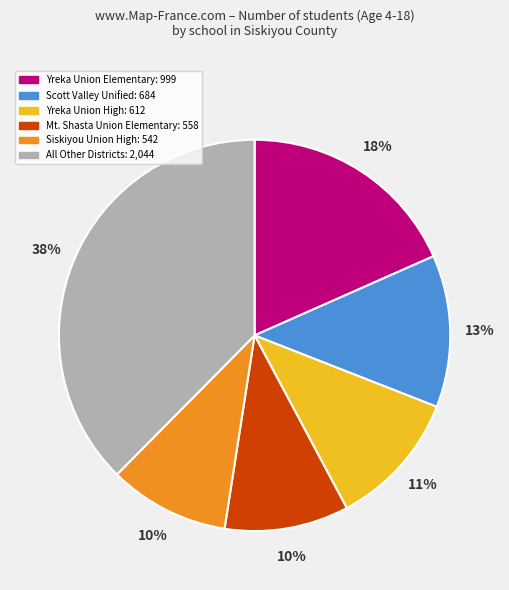

To the nearest percent, what is the difference between the largest and smallest slice percentages?

28%